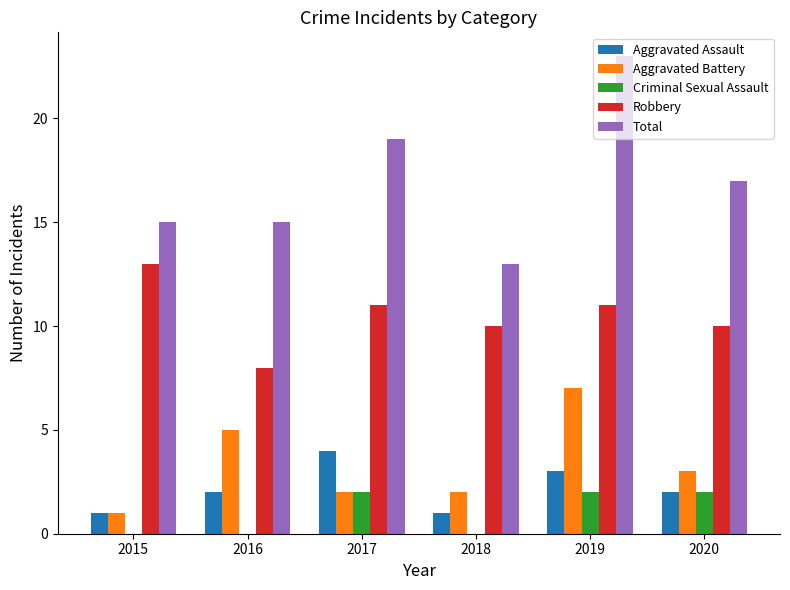

Which category has the highest value across all series?

2019